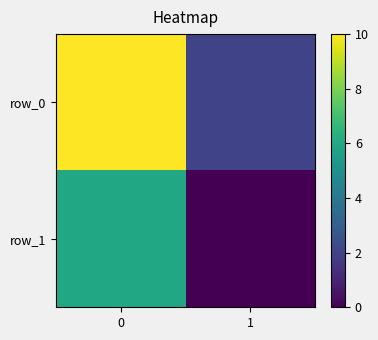

How many distinct data groups are displayed?

2